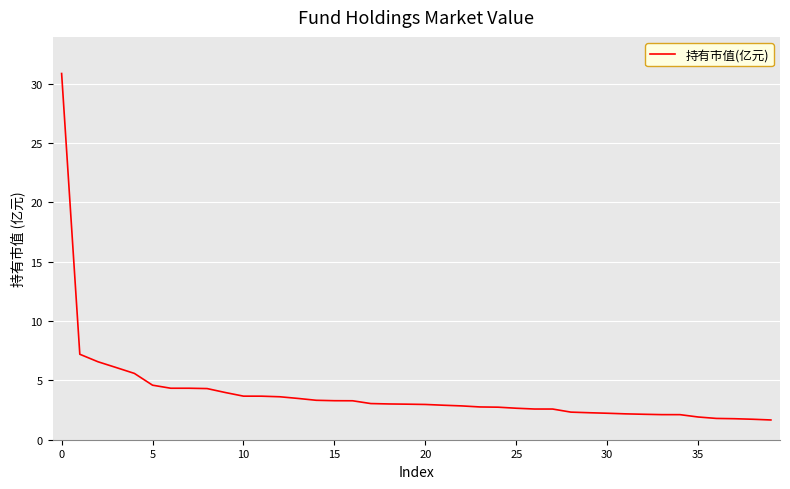

What is the minimum value shown in the chart?

1.7